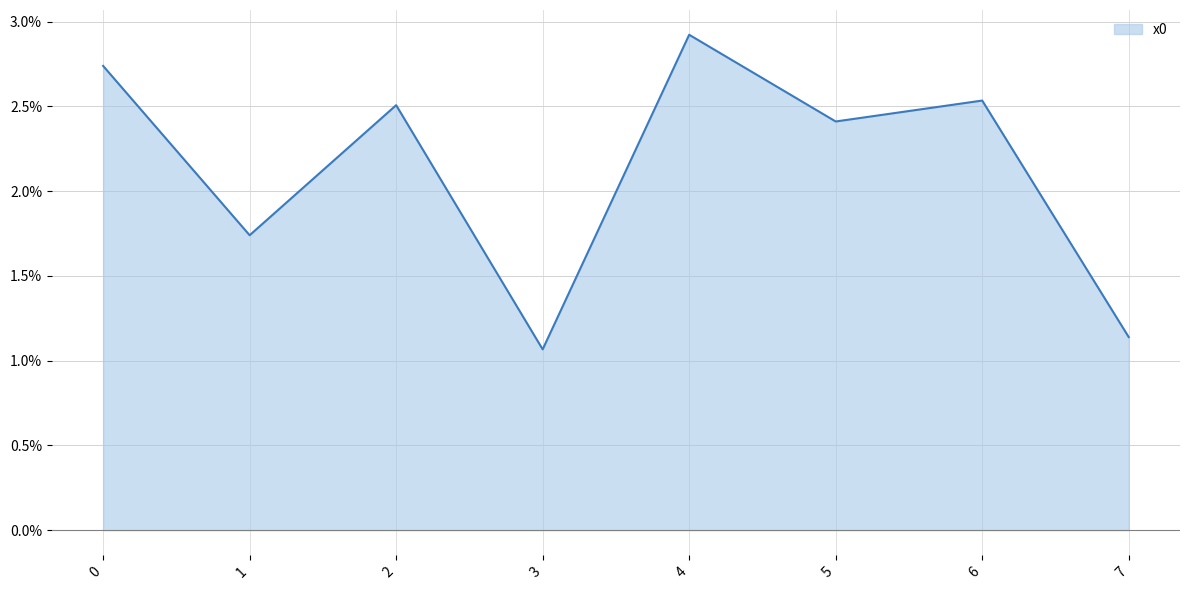

Rank the categories by value from lowest to highest.

3, 7, 1, 5, 2, 6, 0, 4